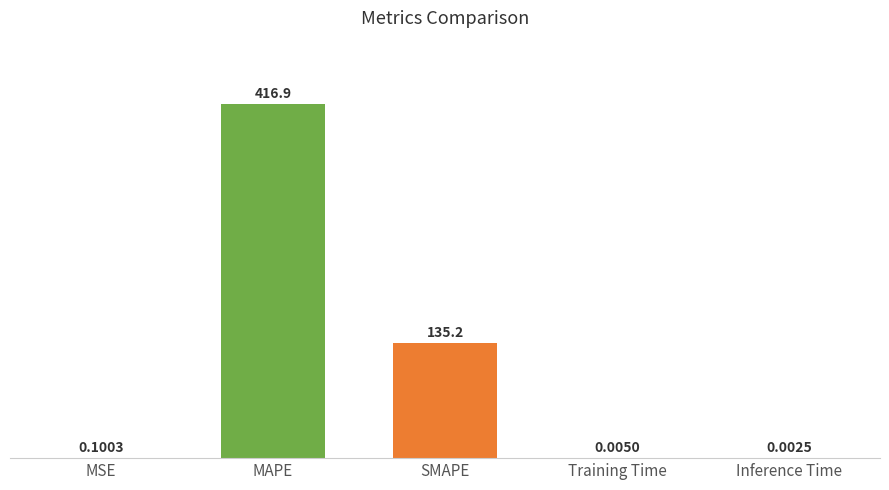

Between Inference Time and SMAPE, which is larger?

SMAPE